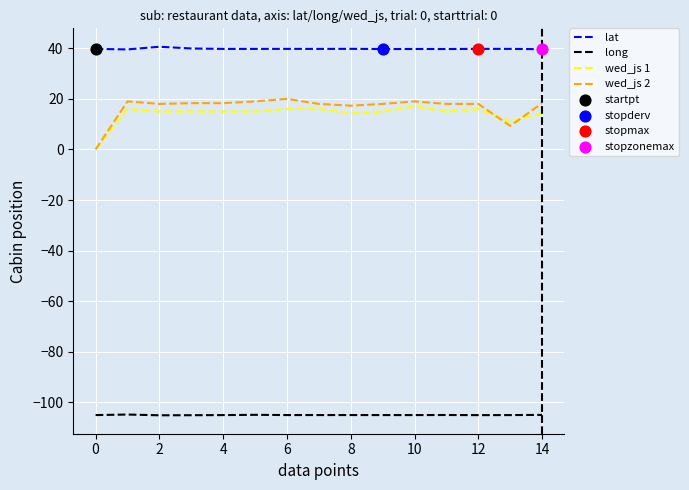

Which series has the largest total across all categories?

lat